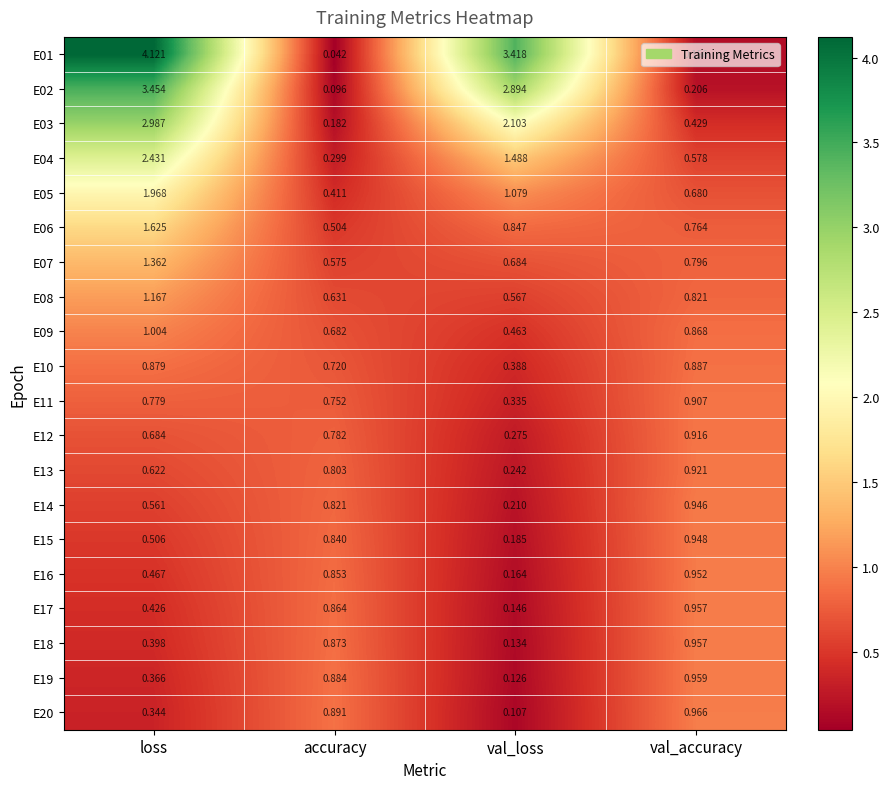

Which category has the highest value in the E19 series?

val_accuracy